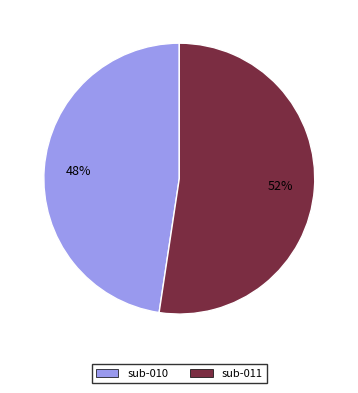

Is the sum of sub-010 and sub-011 greater than half?

Yes